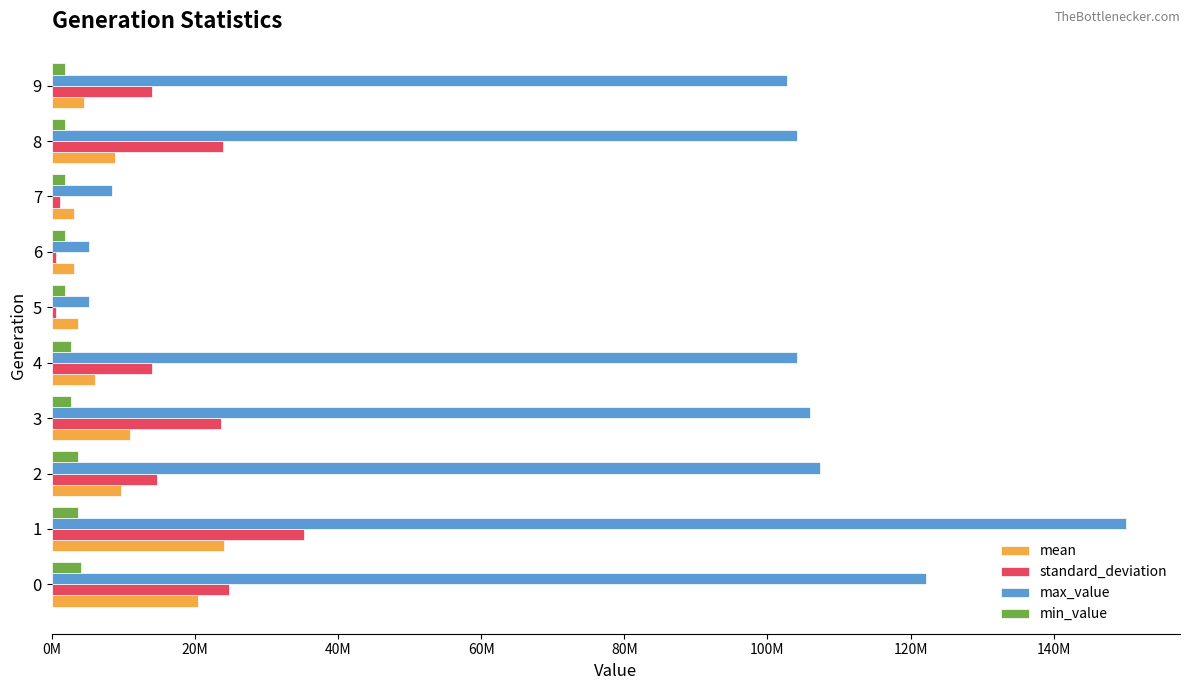

What are all the series names shown in the legend?

mean, standard_deviation, max_value, min_value